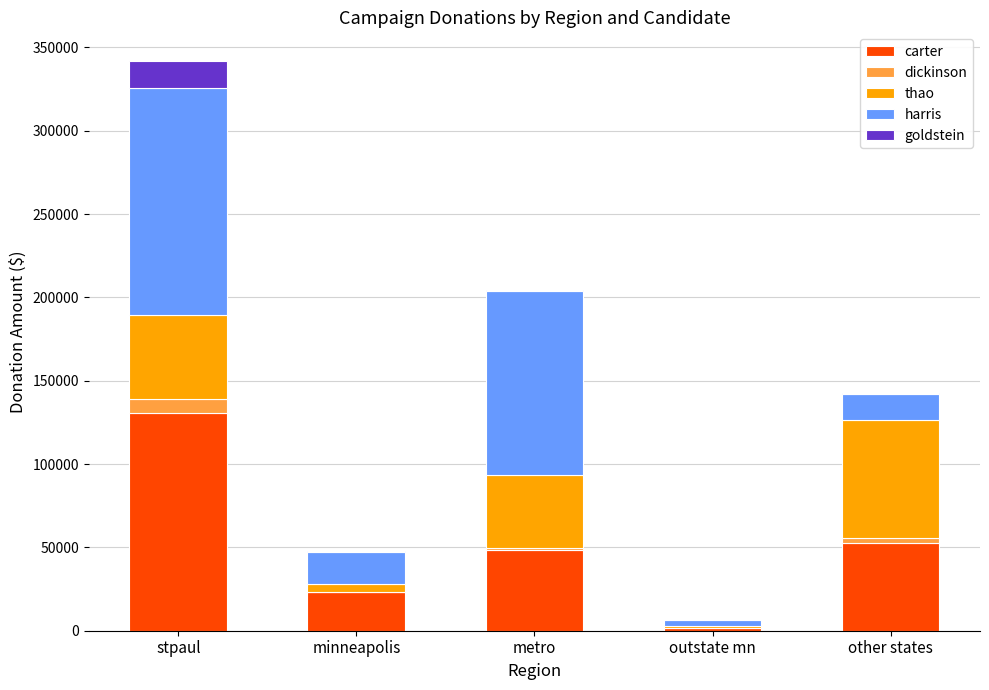

At which category is the sum across all series the highest?

stpaul